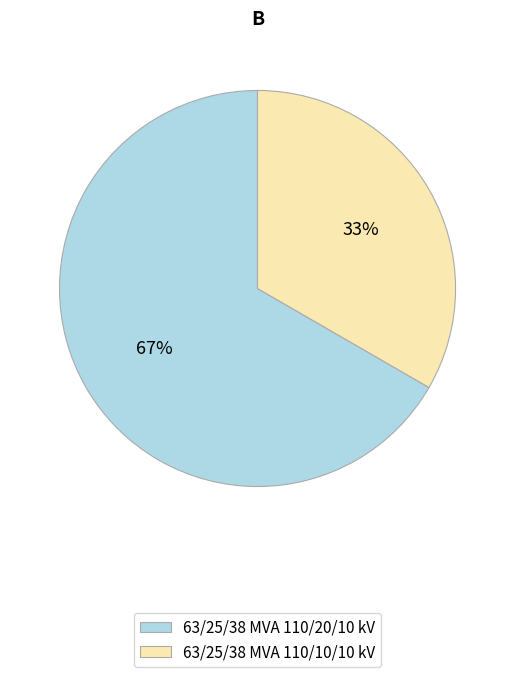

Is the sum of 63/25/38 MVA 110/20/10 kV and 63/25/38 MVA 110/10/10 kV greater than half?

Yes